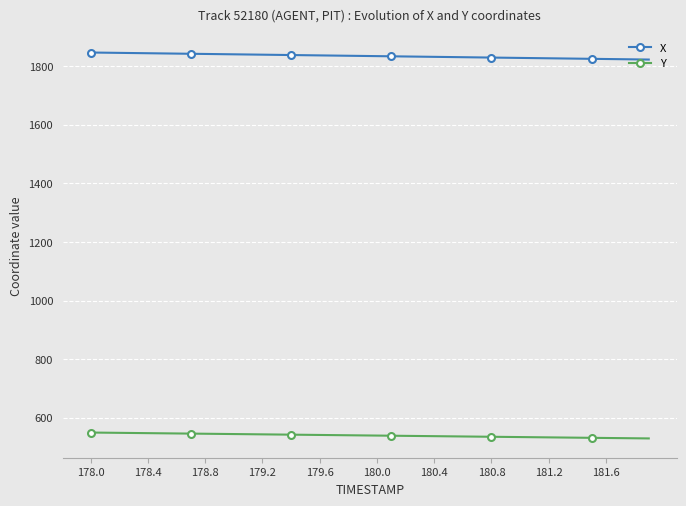

True or false: X and Y cross at least once.

False